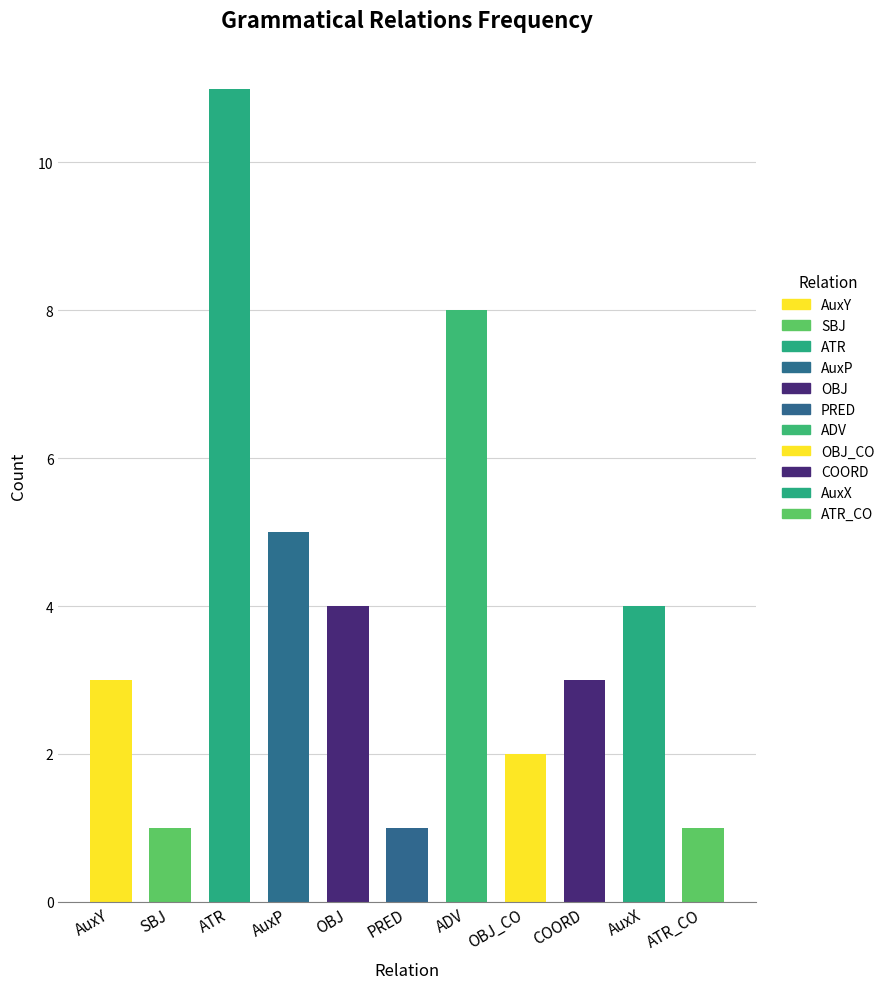

How many bars are there in total?

11